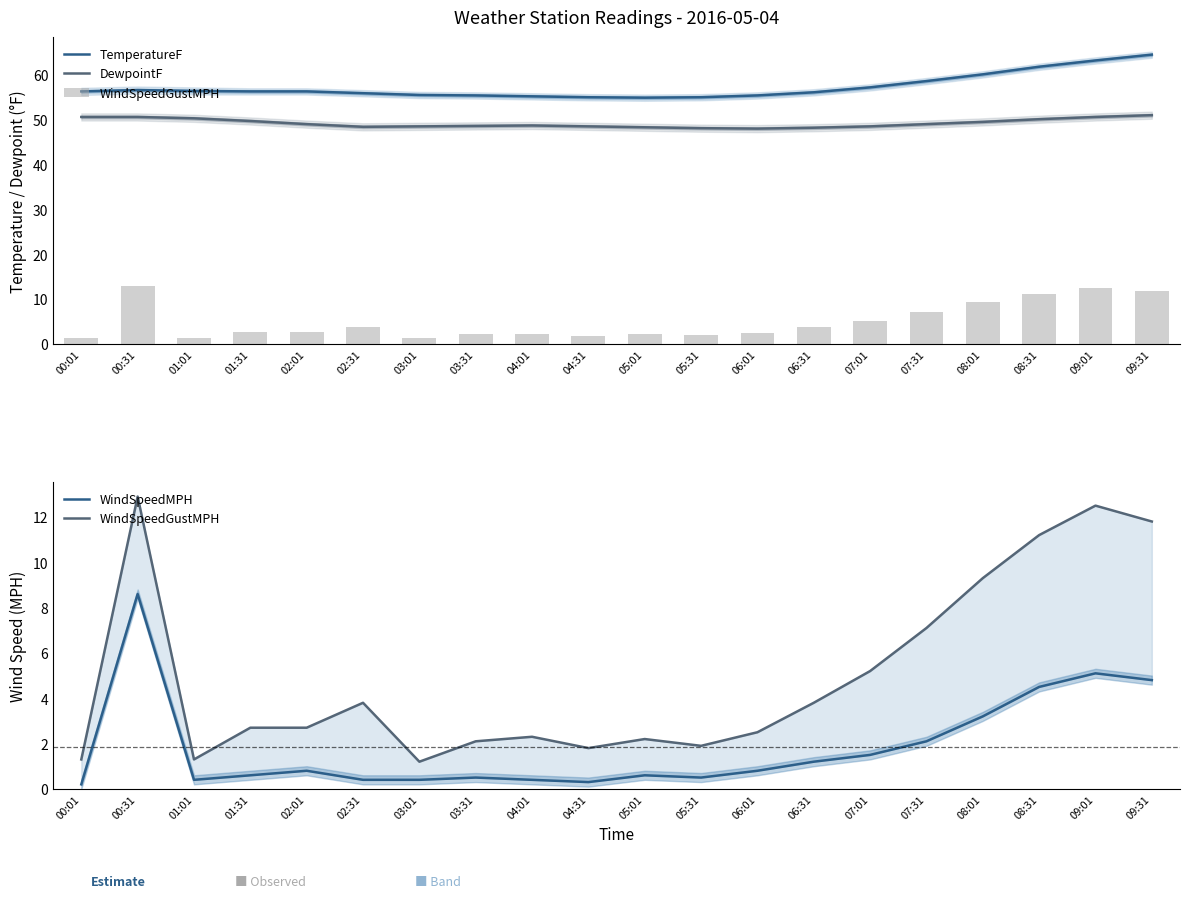

List the series in order of their peak value, lowest first.

WindSpeedMPH, WindSpeedGustMPH, DewpointF, TemperatureF